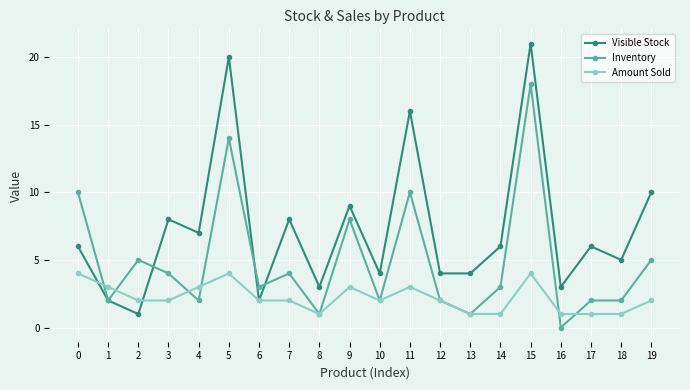

Is this an area chart (filled region under the line)?

No